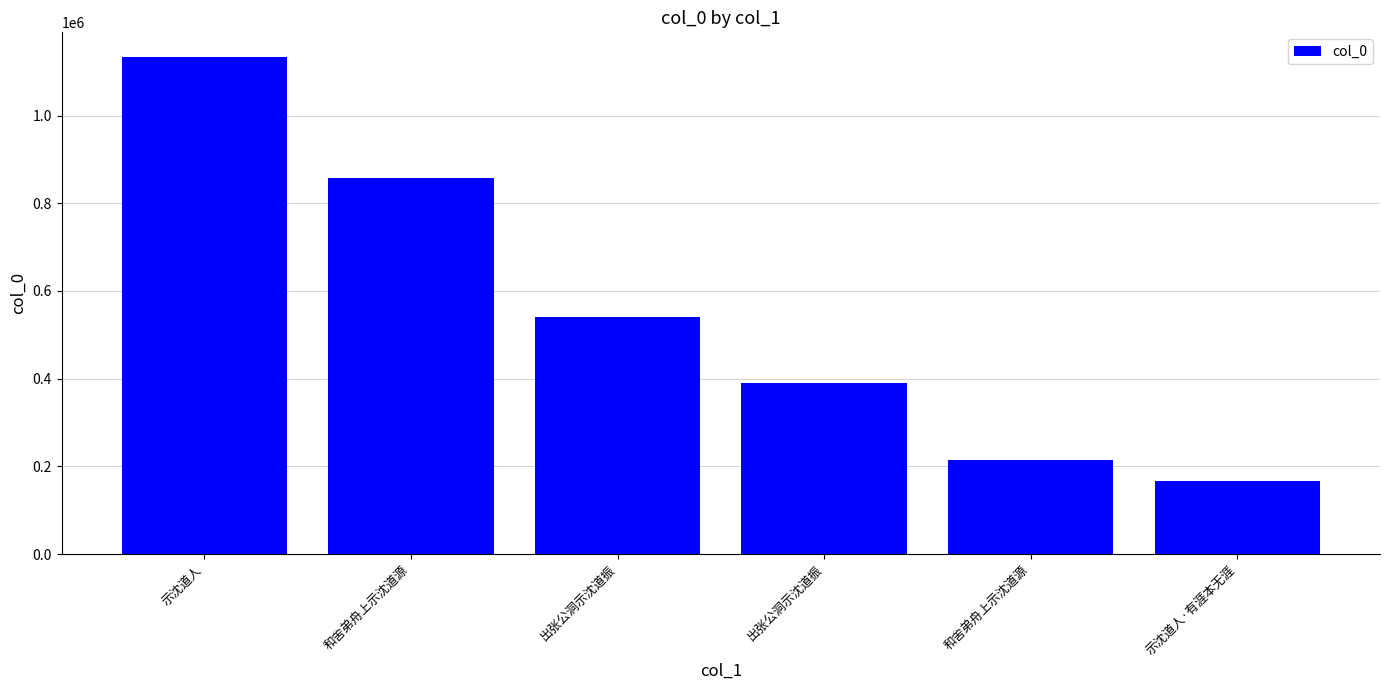

How many series are shown in this chart?

1